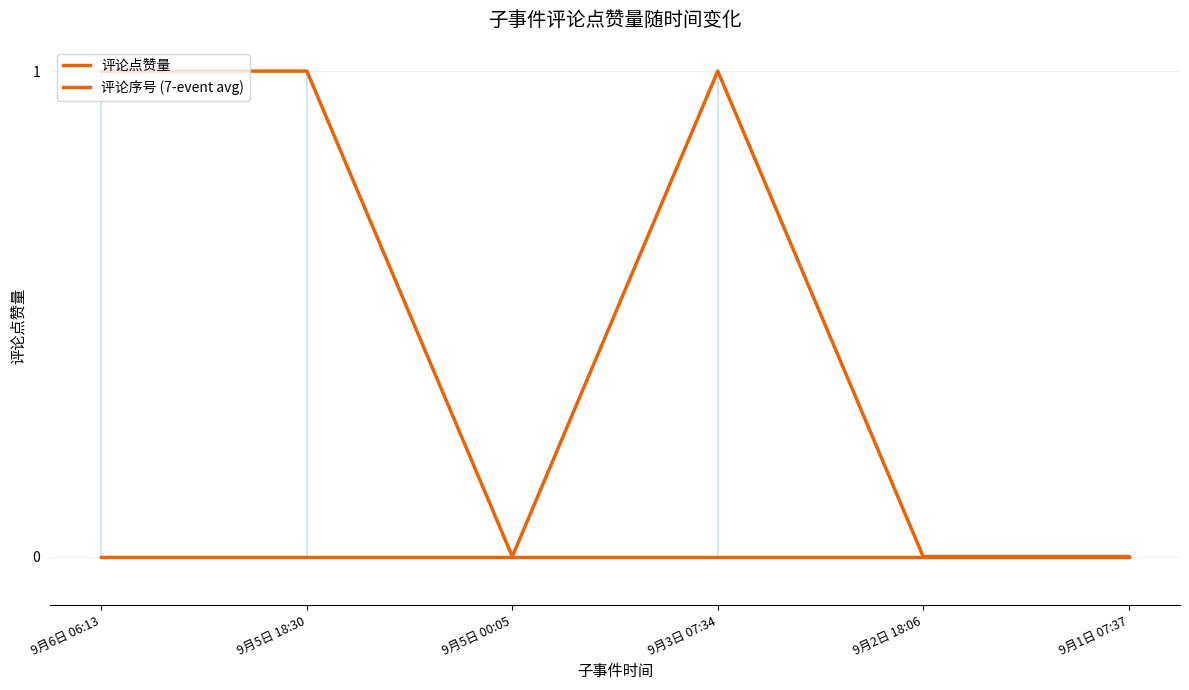

At which label does 评论点赞量 reach its minimum?

9月6日 06:13